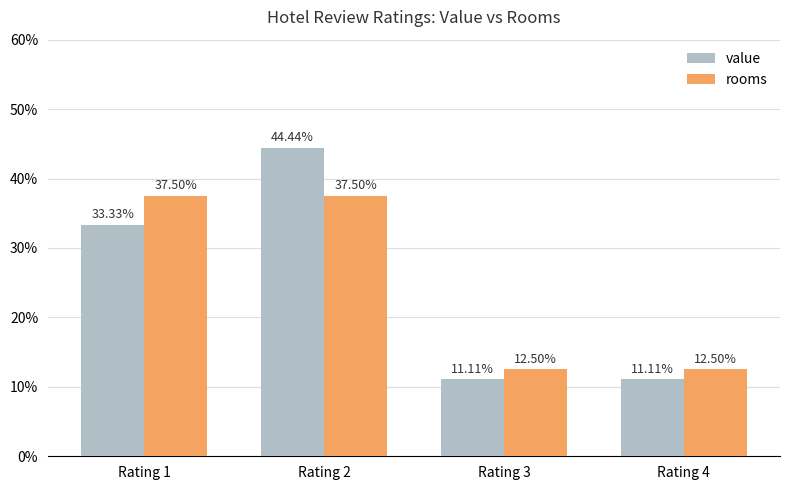

What is the sum of all rooms values?

100.0